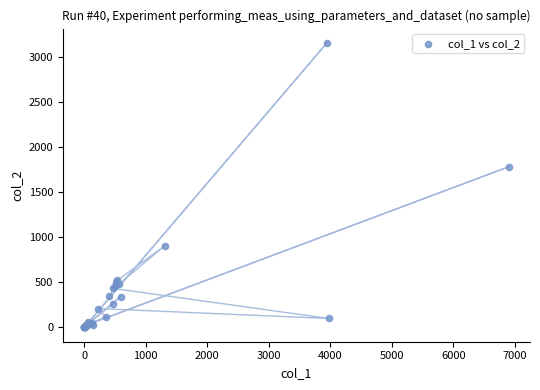

What Y value in the scatter plot is closest to 1580?

1784.2